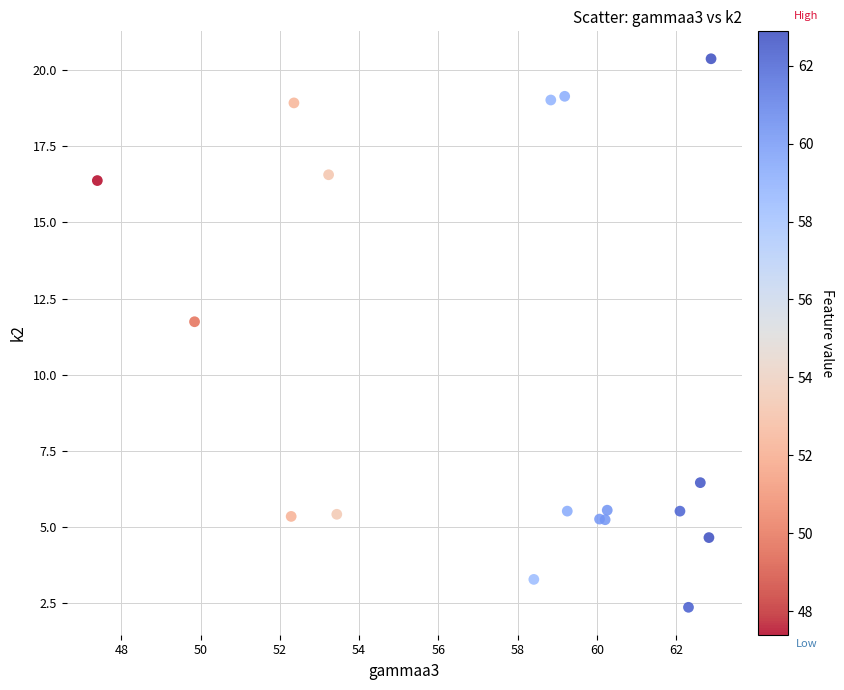

What Y value in the scatter plot is closest to 11?

11.7